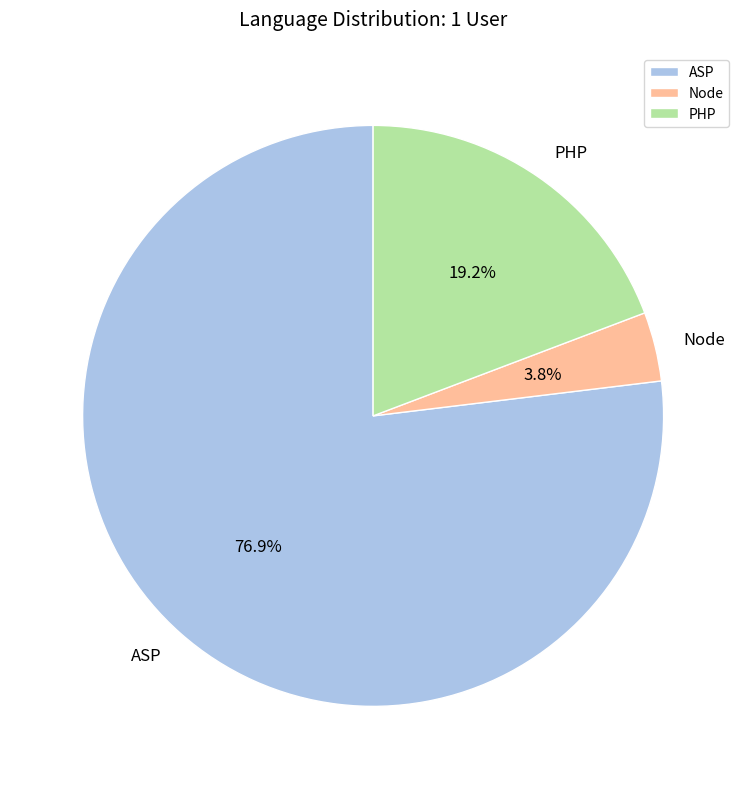

Does any single category account for the majority?

Yes